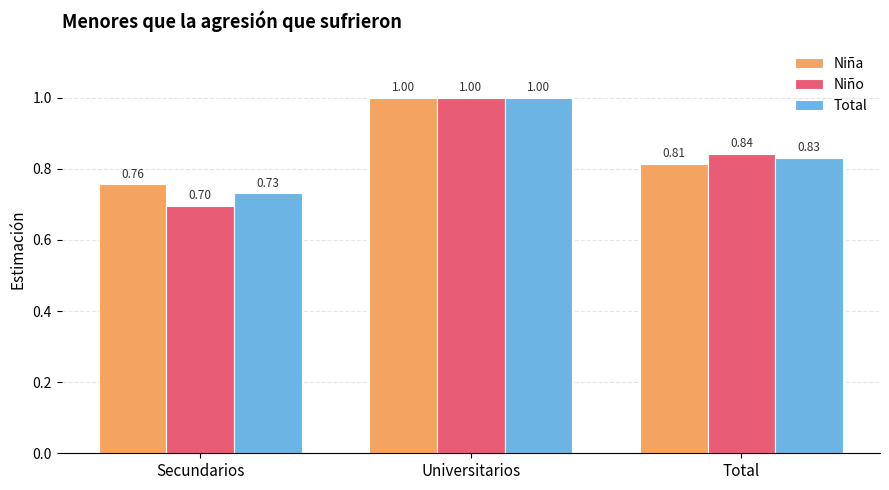

Count the Niña values in the range 0 to 1.

3